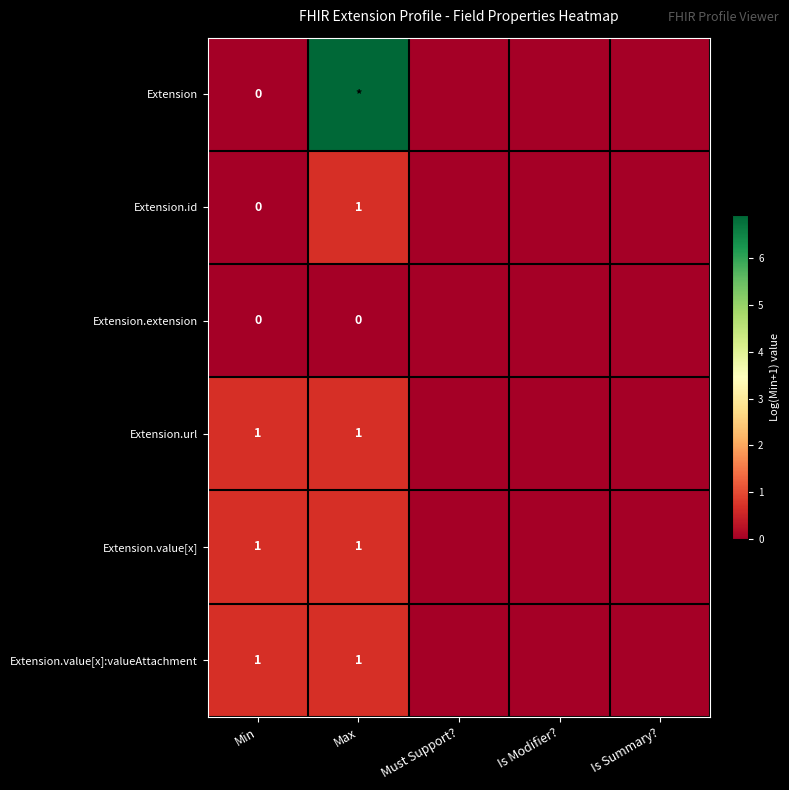

Where is Extension.extension nearest to the value 0?

Min